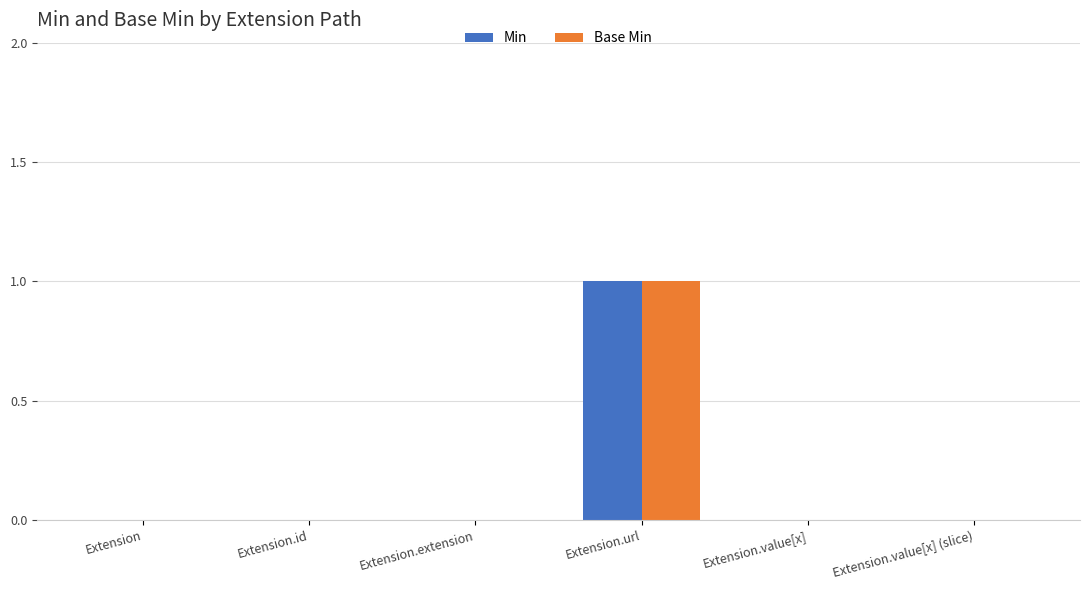

Is the value of Min at Extension greater than the value of Base Min at Extension.url?

No